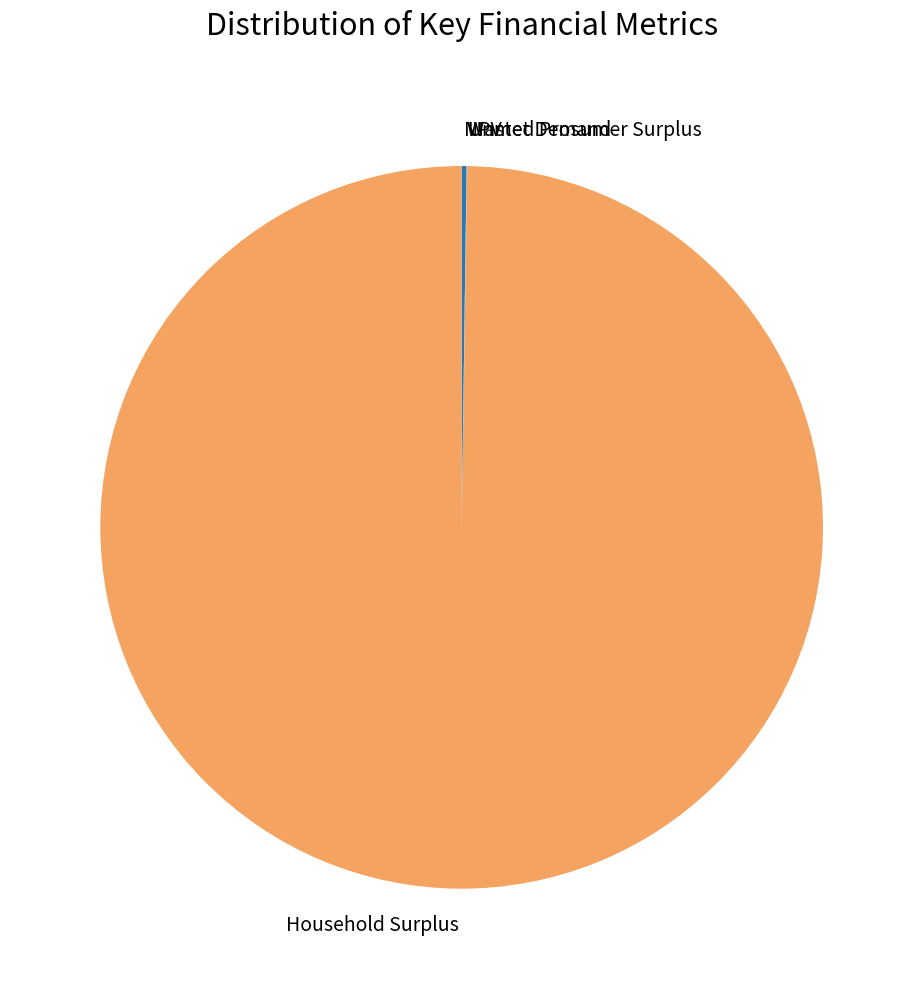

The Household Surplus slice represents 100% of the pie. True or false?

True